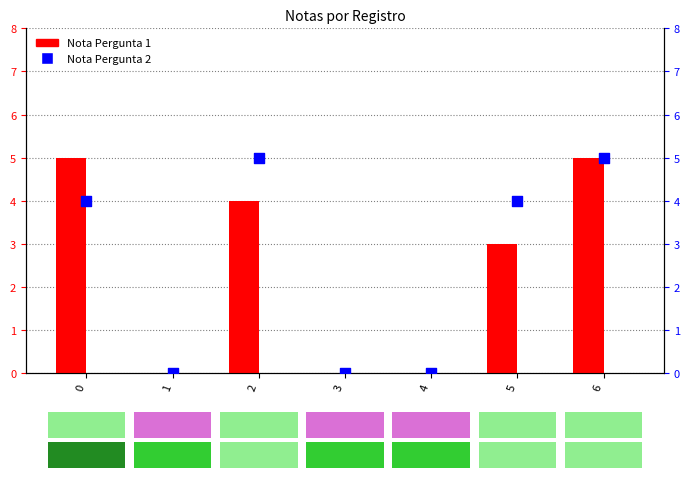

Which series reaches the maximum Y coordinate?

Nota Pergunta 1